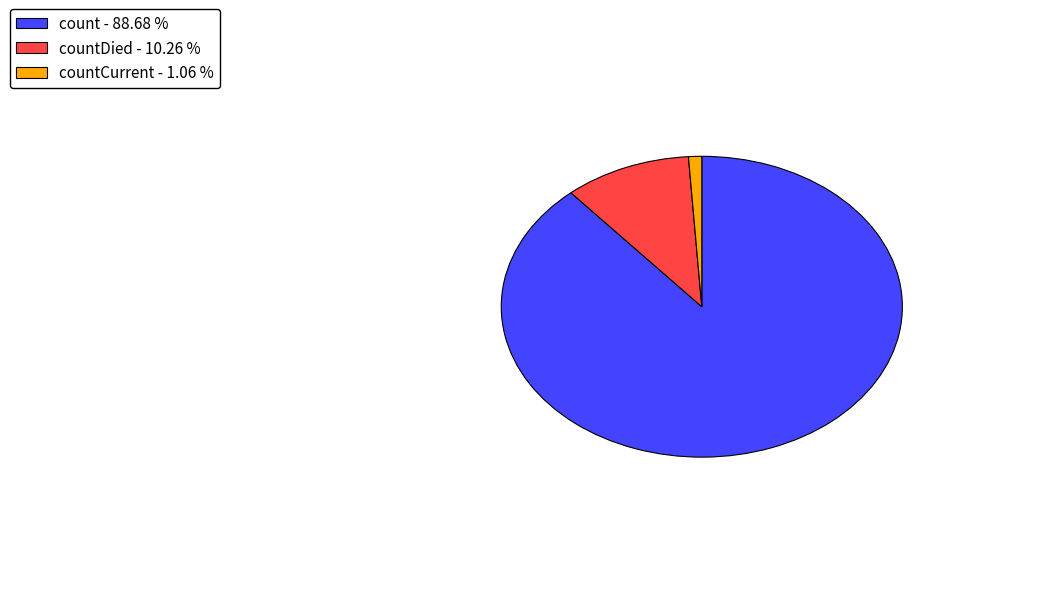

Which has a higher value, count - 88.68 % or countDied - 10.26 %?

count - 88.68 %